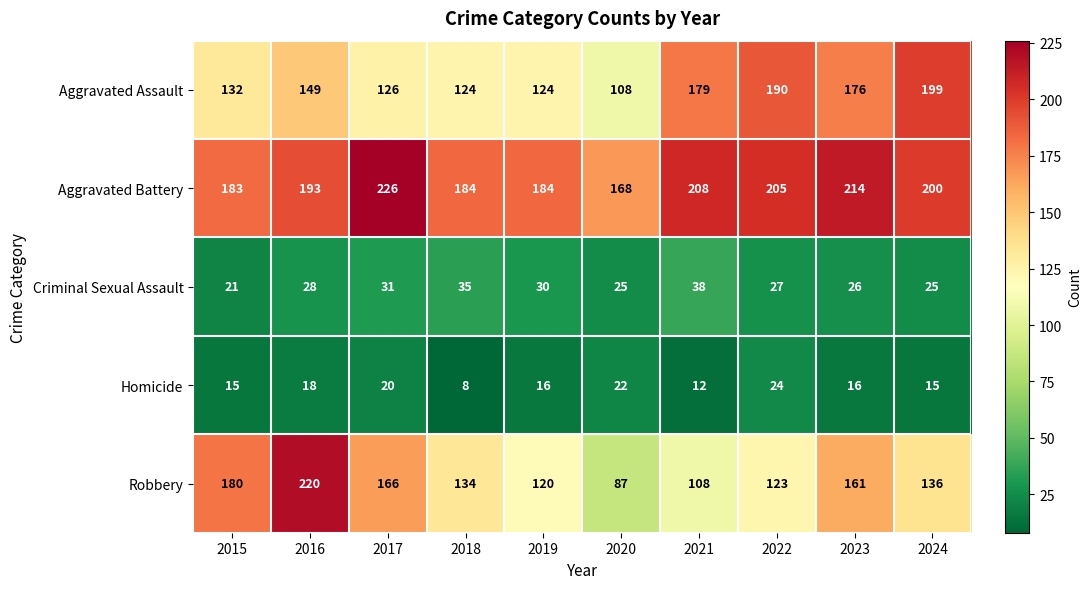

How many distinct data groups are displayed?

5